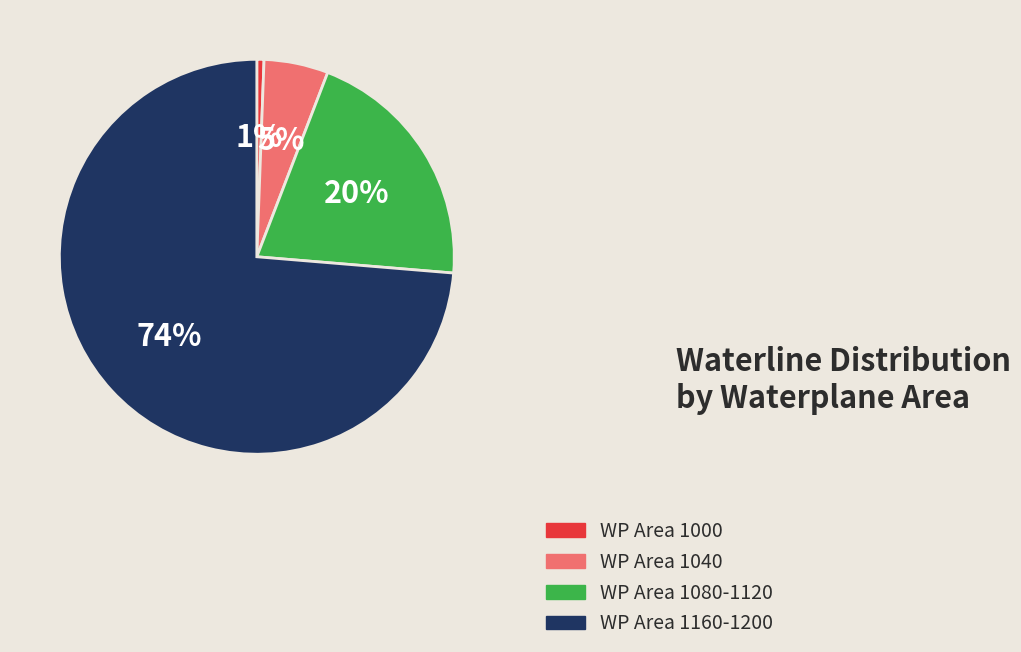

To the nearest percent, what percentage of the pie is WP Area 1000?

1%